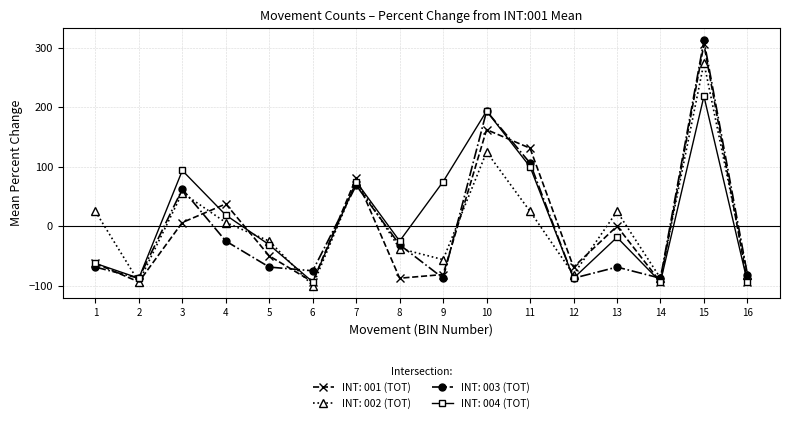

How many series are shown in this chart?

4